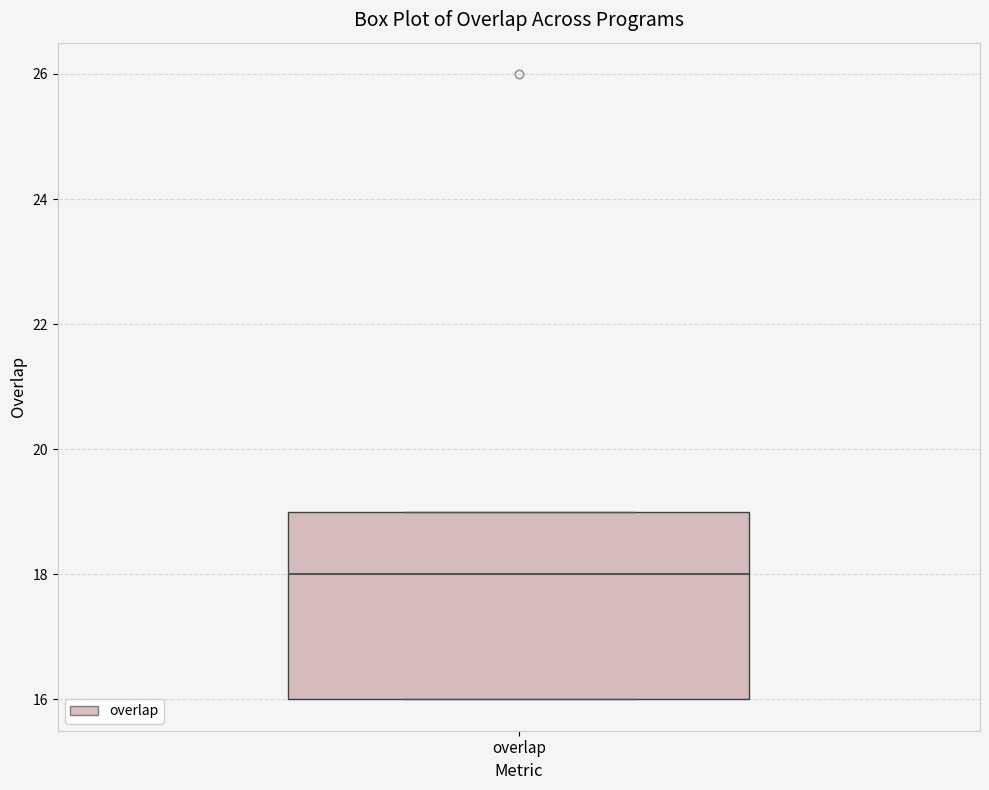

Read this box plot against the y-axis: the position of the median line, the range covered by the box, and the ends of both whiskers. The values are not printed on the chart, so give them approximately, as read against the axis.

median 18, box 16 to 19, whiskers 16 to 19